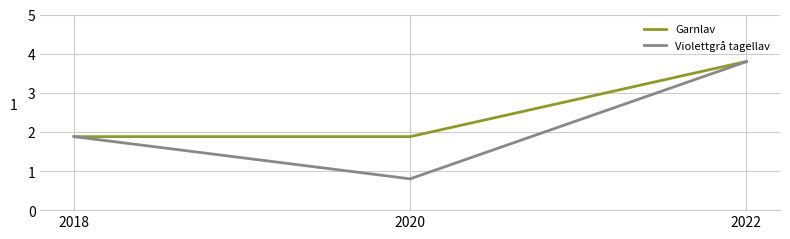

At how many categories does at least one series exceed 1?

3